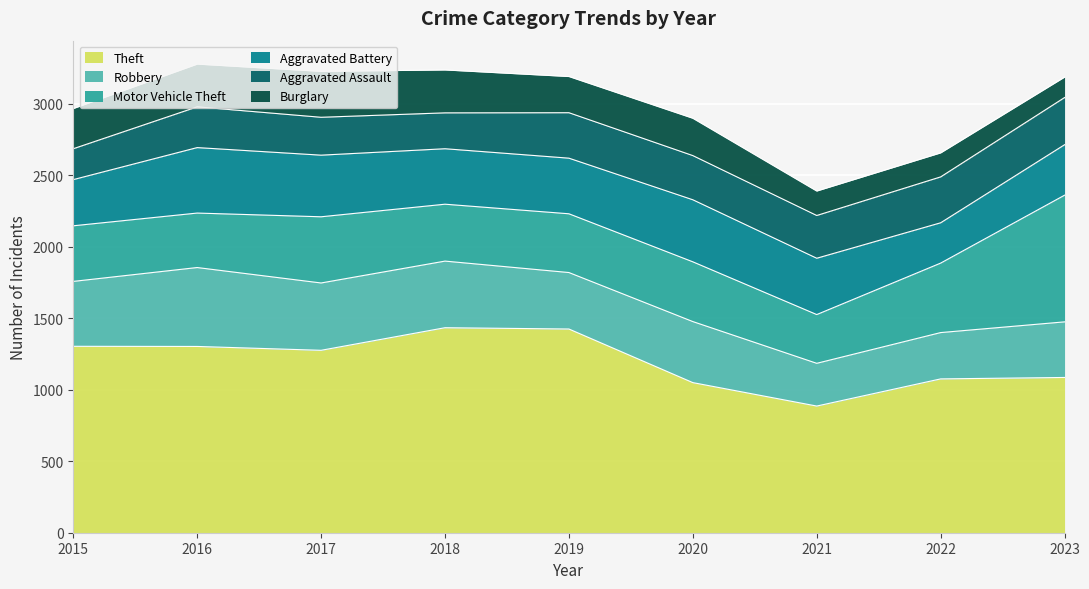

Which category has the lowest value in the Theft series?

2021